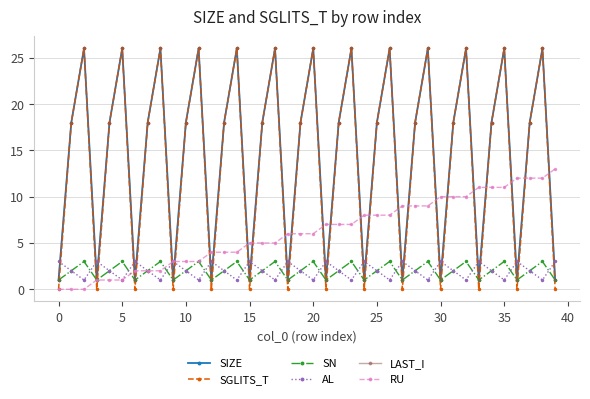

At which category is the sum across all series the highest?

38